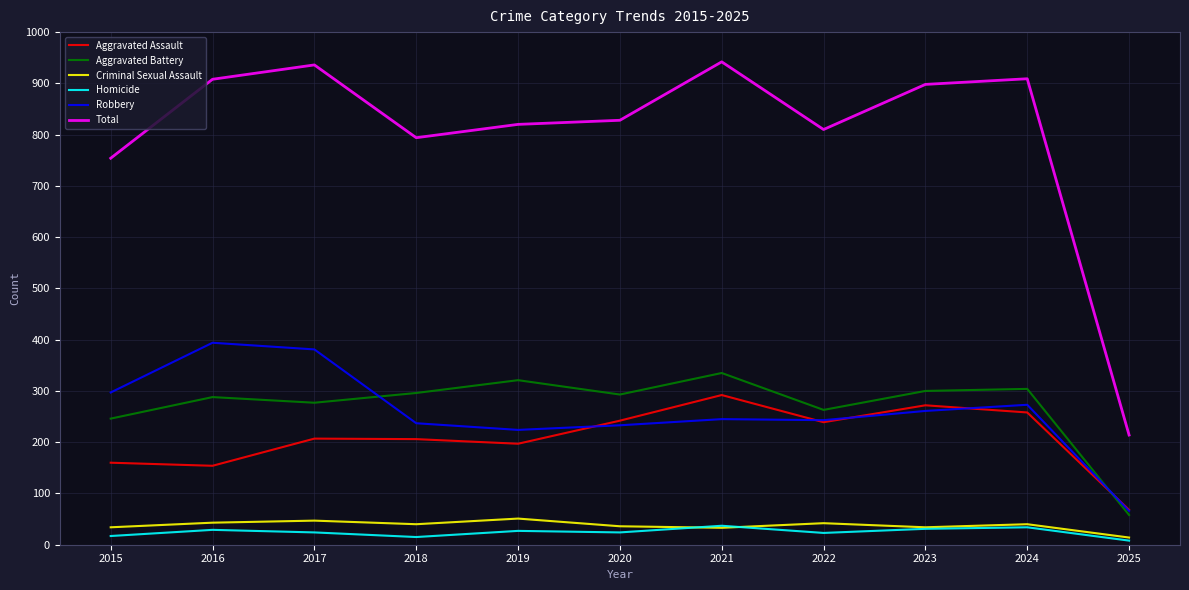

What is the total value across all series at 2022?

1620